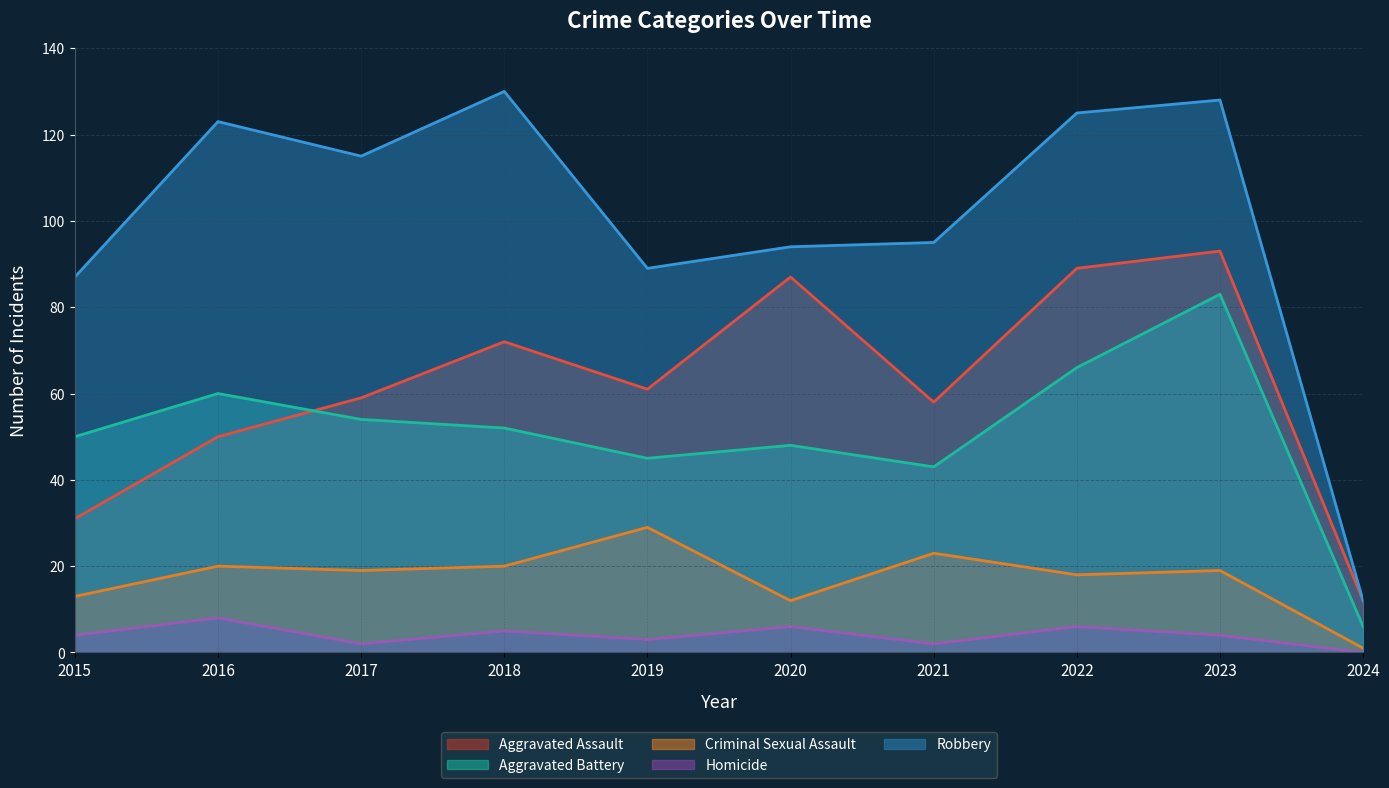

Count the number of data series in this chart.

5